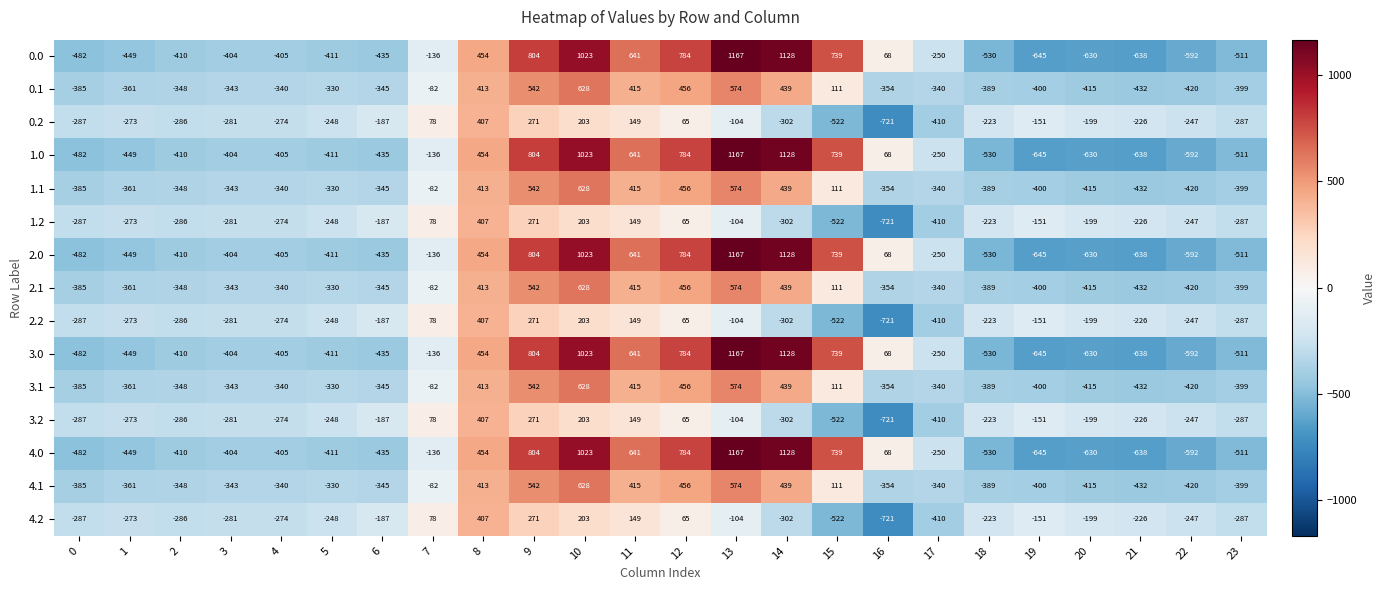

What is the spread (max minus min) of values at 0?

195